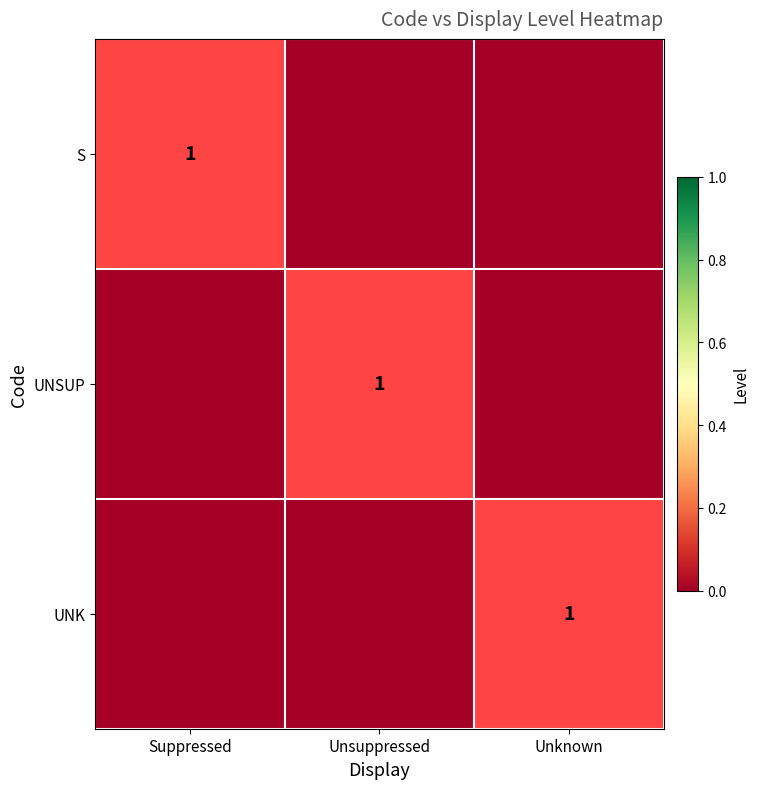

How many distinct data groups are displayed?

3